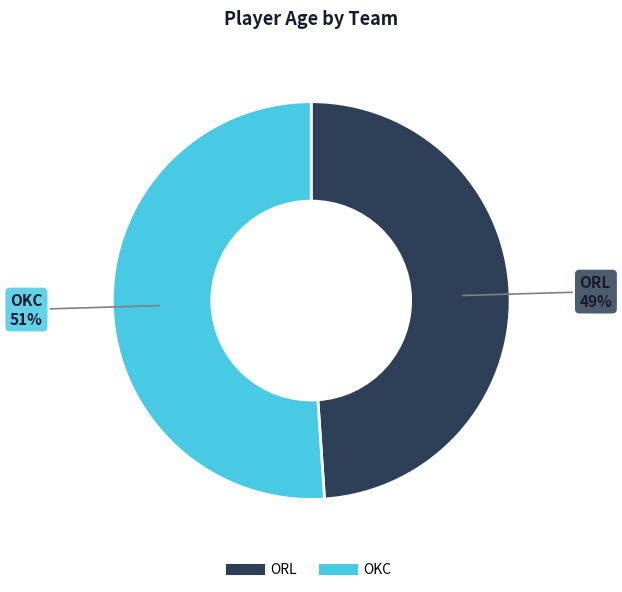

To the nearest percent, what is the difference between the ORL and OKC slice percentages?

2%